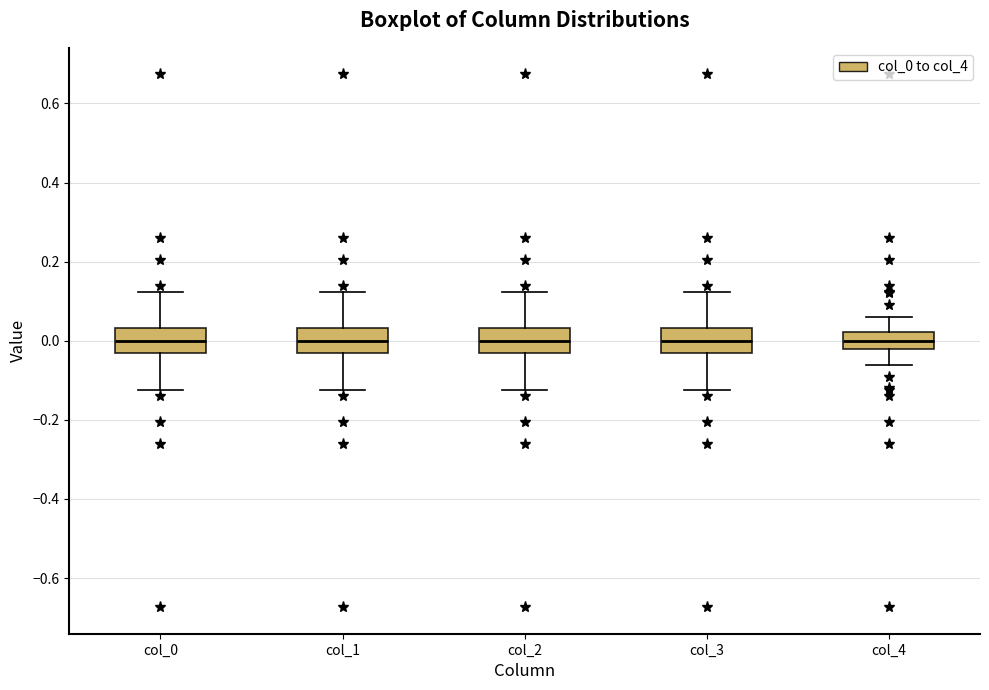

Reading left to right, transcribe this box plot: for each box, give where its median line is, the range the box spans, and where its two whiskers end, as read against the y-axis. The values are not printed on the chart, so give them approximately, as read against the axis.

col_0: median 0.00, box -0.04 to 0.04, whiskers -0.12 to 0.12
col_1: median 0.00, box -0.04 to 0.04, whiskers -0.12 to 0.12
col_2: median 0.00, box -0.04 to 0.04, whiskers -0.12 to 0.12
col_3: median 0.00, box -0.04 to 0.04, whiskers -0.12 to 0.12
col_4: median 0.00, box -0.02 to 0.02, whiskers -0.06 to 0.06